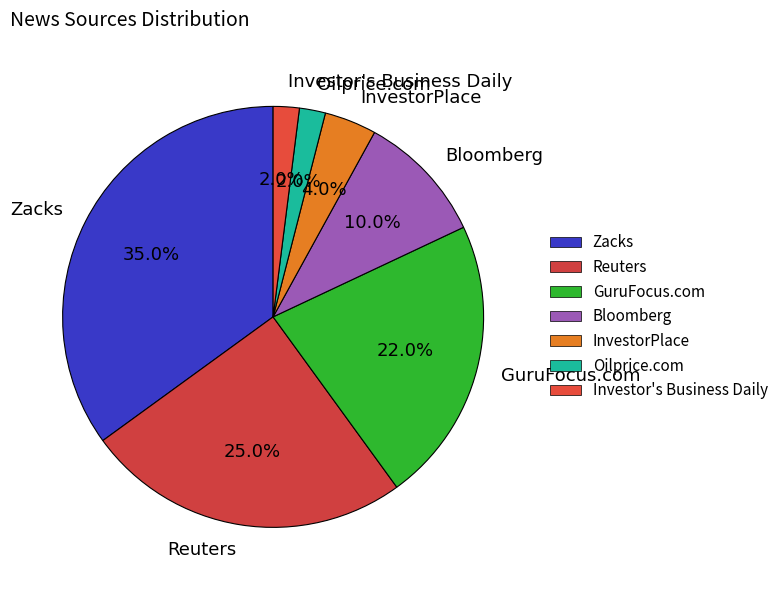

The GuruFocus.com slice represents 37% of the pie. True or false?

False